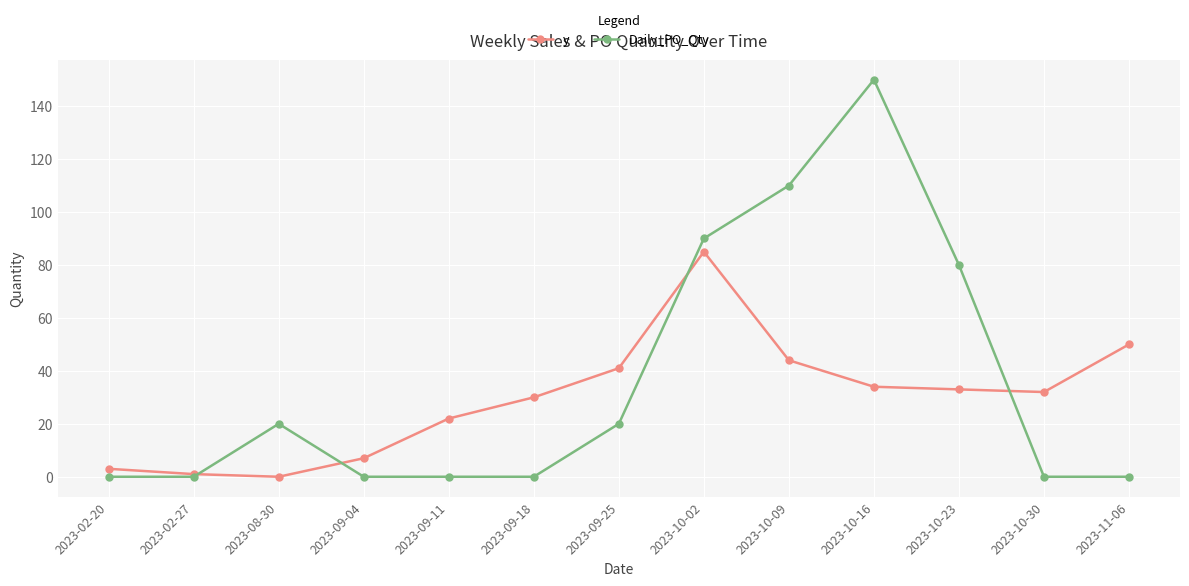

How many lines are shown in the chart?

2